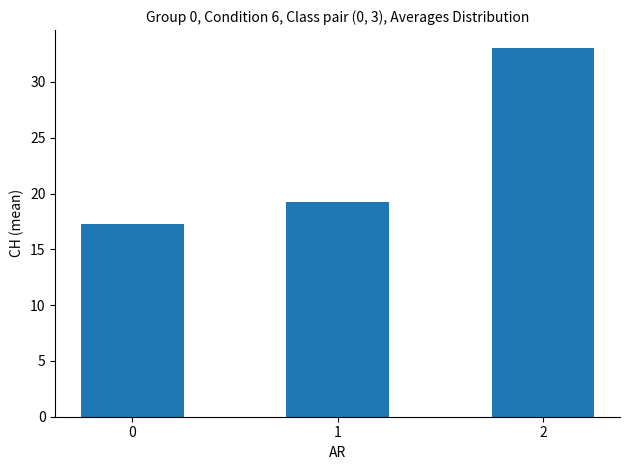

What is the difference between the values at 2 and 1?

13.8